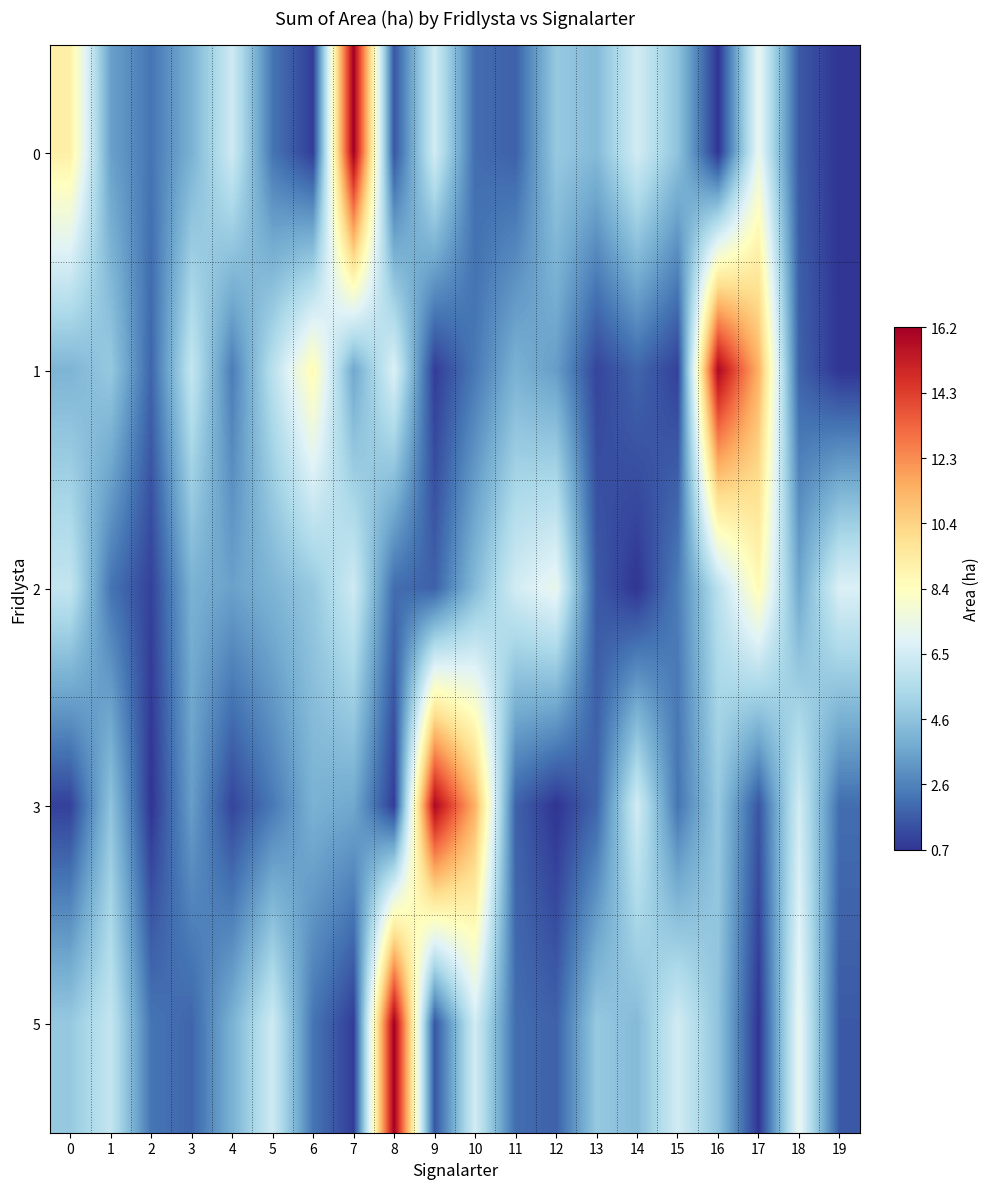

Reading left to right, list all the values displayed in this chart.

0: 0=9.2	1=3.5	2=2.3	3=4.0	4=6.4	5=2.3	6=0.9	7=16.2	8=1.5	9=6.5	10=2.1	11=1.8	12=4.8	13=4.3	14=6.5	15=4.6	16=0.7	17=7.3	18=1.6	19=0.7
1: 0=4.1	1=4.8	2=1.9	3=6.1	4=2.5	5=5.8	6=8.7	7=3.7	8=6.8	9=0.9	10=2.4	11=4.0	12=3.4	13=1.1	14=1.9	15=1.0	16=15.9	17=11.4	18=1.8	19=0.7
2: 0=6.1	1=2.3	2=1.0	3=4.0	4=3.5	5=4.1	6=4.8	7=6.4	8=2.1	9=1.8	10=4.3	11=6.5	12=7.3	13=1.6	14=0.7	15=2.5	16=5.8	17=8.7	18=3.7	19=6.8
3: 0=1.0	1=4.6	2=0.7	3=3.4	4=1.1	5=2.4	6=4.0	7=3.7	8=0.9	9=15.9	10=11.4	11=1.8	12=0.7	13=1.9	14=6.5	15=2.3	16=4.8	17=1.5	18=6.5	19=2.1
5: 0=4.8	1=6.1	2=2.3	3=1.9	4=4.0	5=6.4	6=2.3	7=0.9	8=16.2	9=1.5	10=6.5	11=2.1	12=1.8	13=4.8	14=4.3	15=6.5	16=4.6	17=0.7	18=7.3	19=1.6